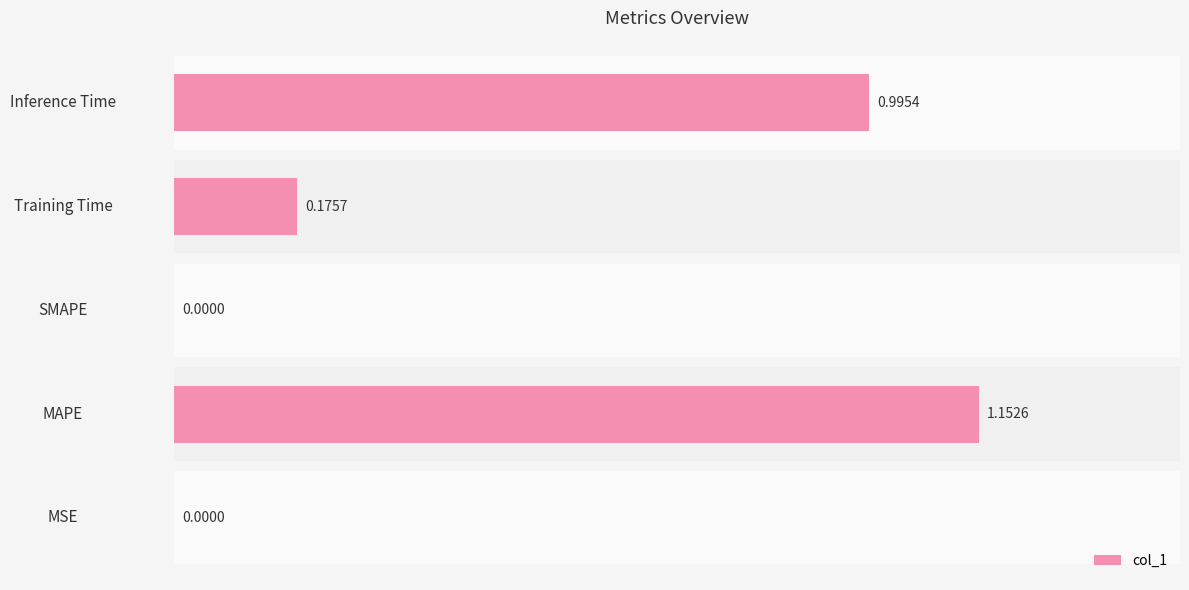

What is the average value?

0.5